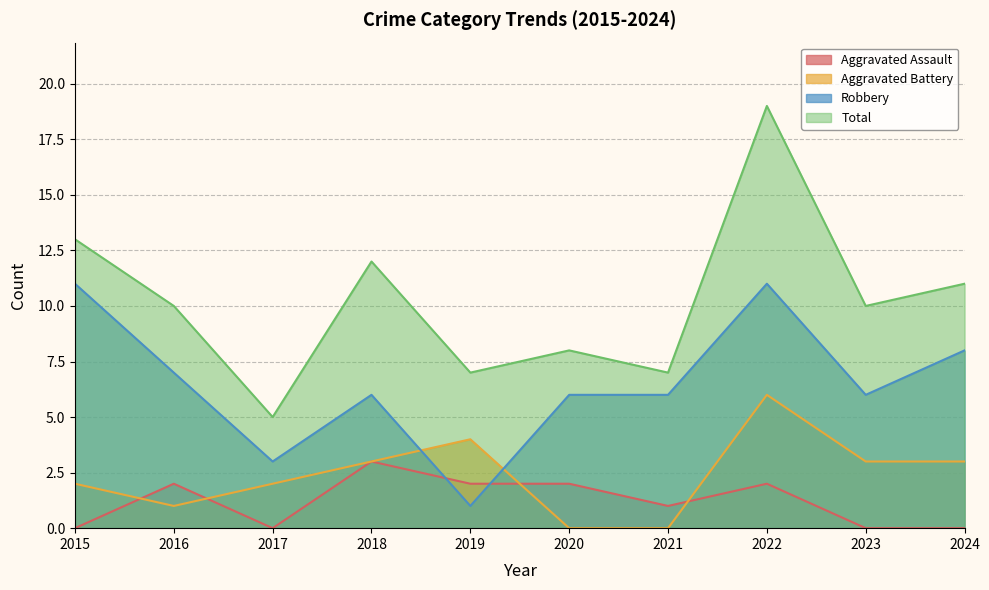

How many values in the Aggravated Assault series are below 2?

5